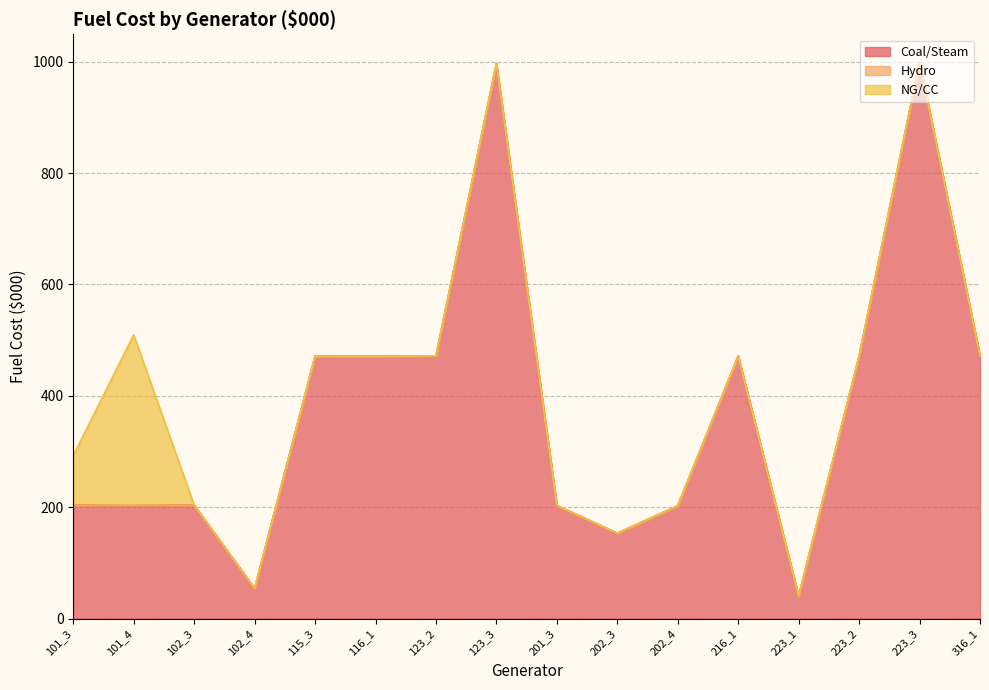

What is the maximum value shown in the chart?

999.0